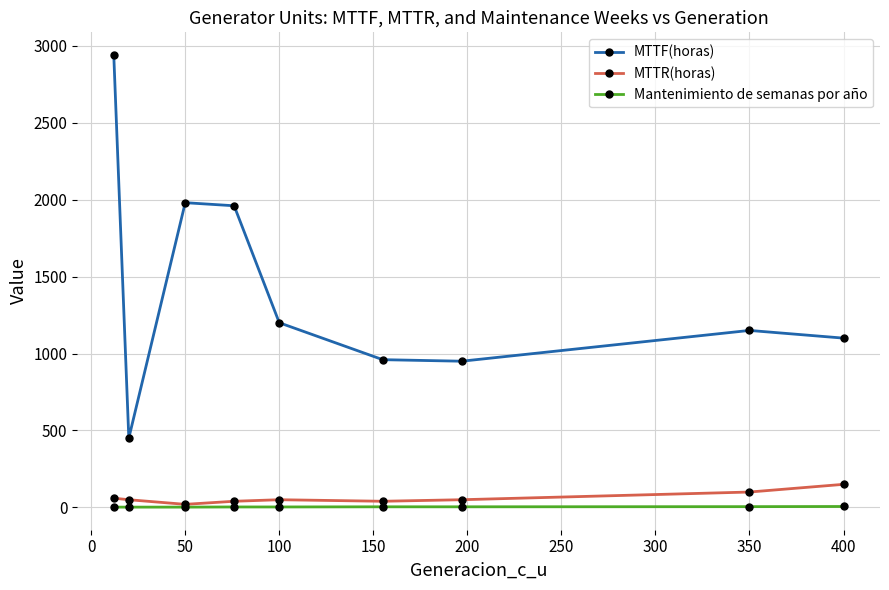

Which series has the widest spread of values?

MTTF(horas)